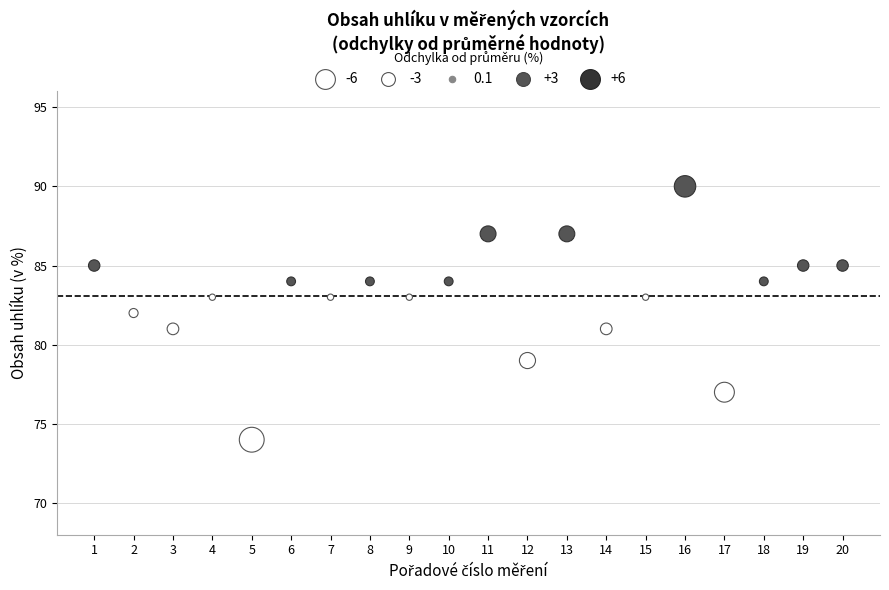

What is the range of Y values (max minus min)?

16